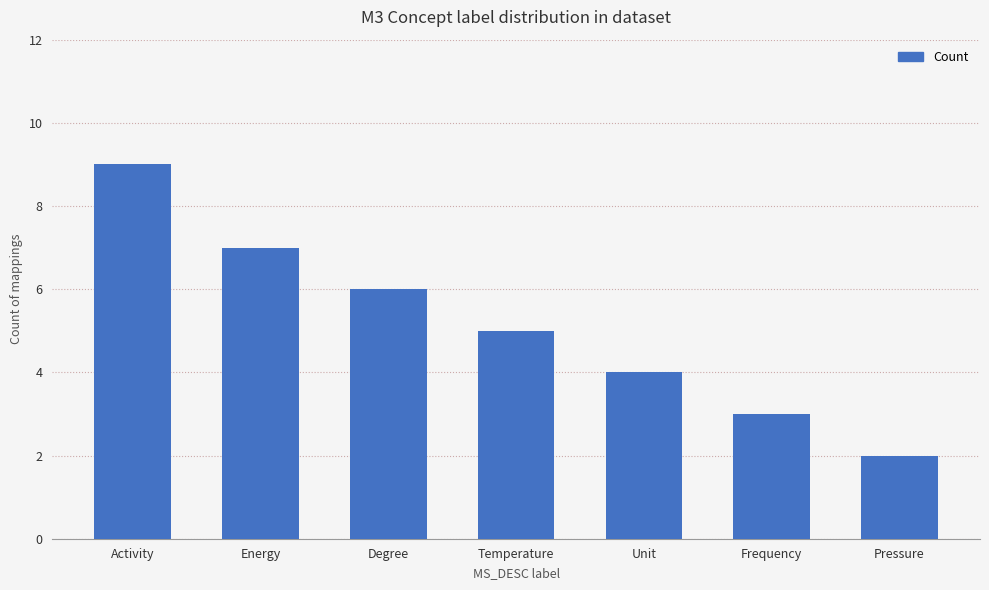

How many series are shown in this chart?

1